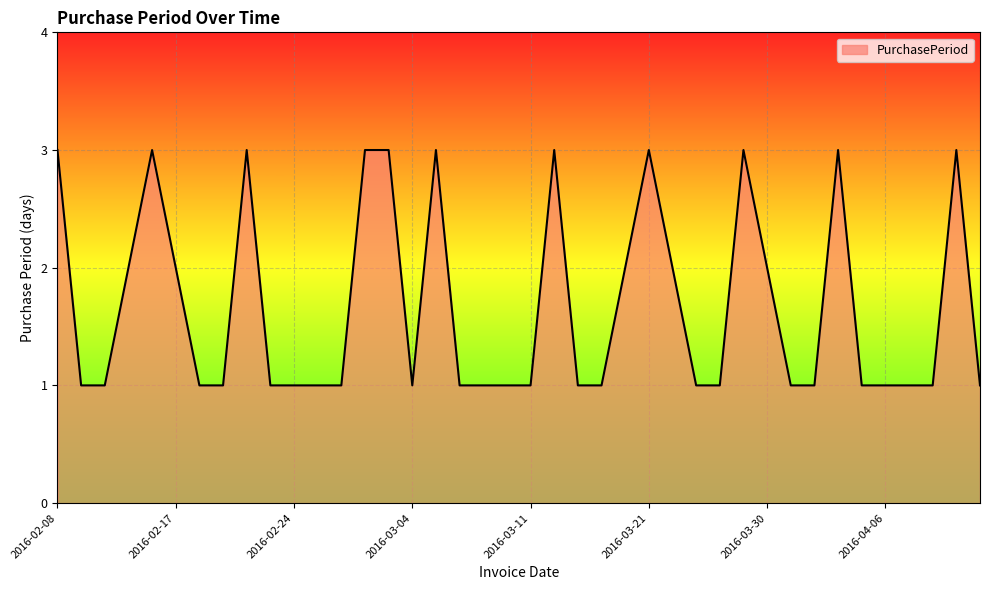

What is the greatest value displayed?

3